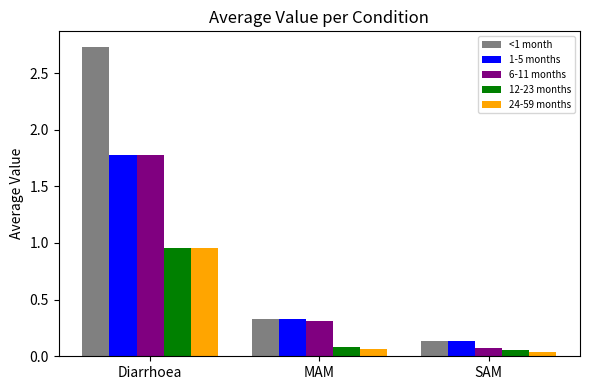

What is the sum of all 1-5 months values?

2.2